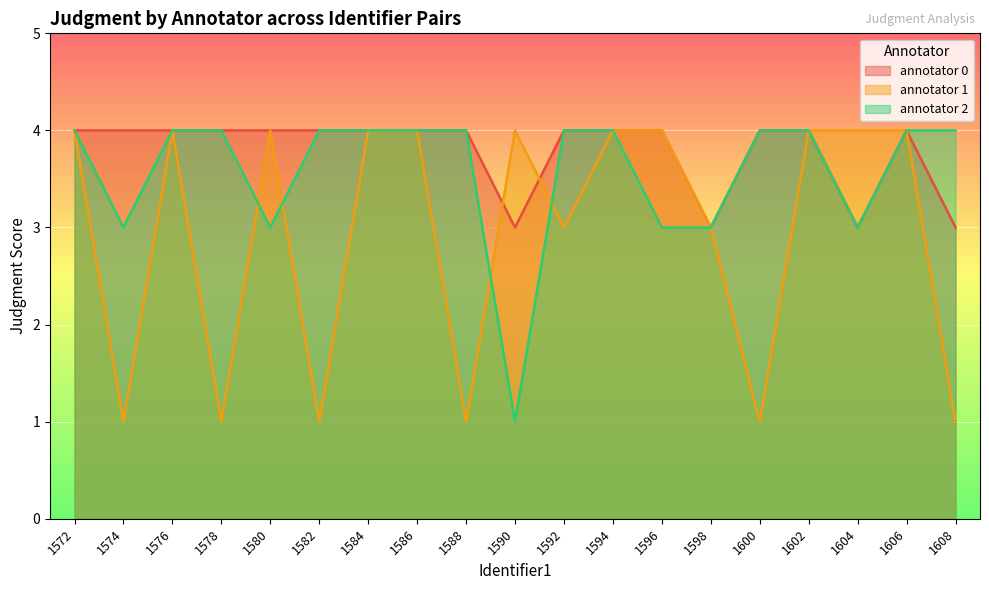

After their last crossing, which series has the higher values: annotator 1 or annotator 0?

annotator 0